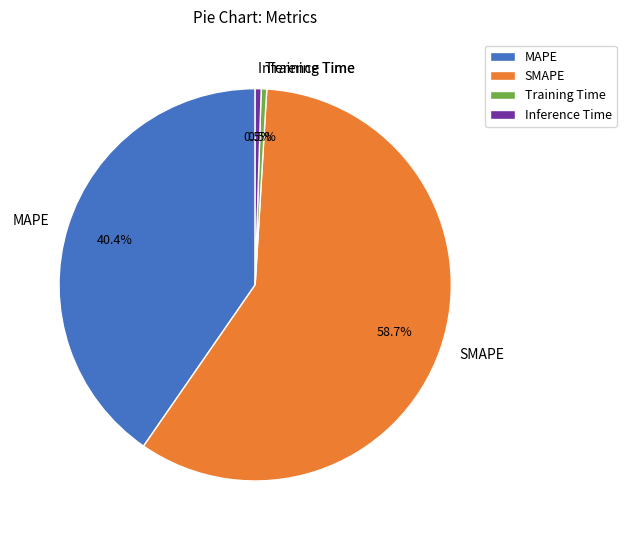

Count the number of slices in the pie.

4